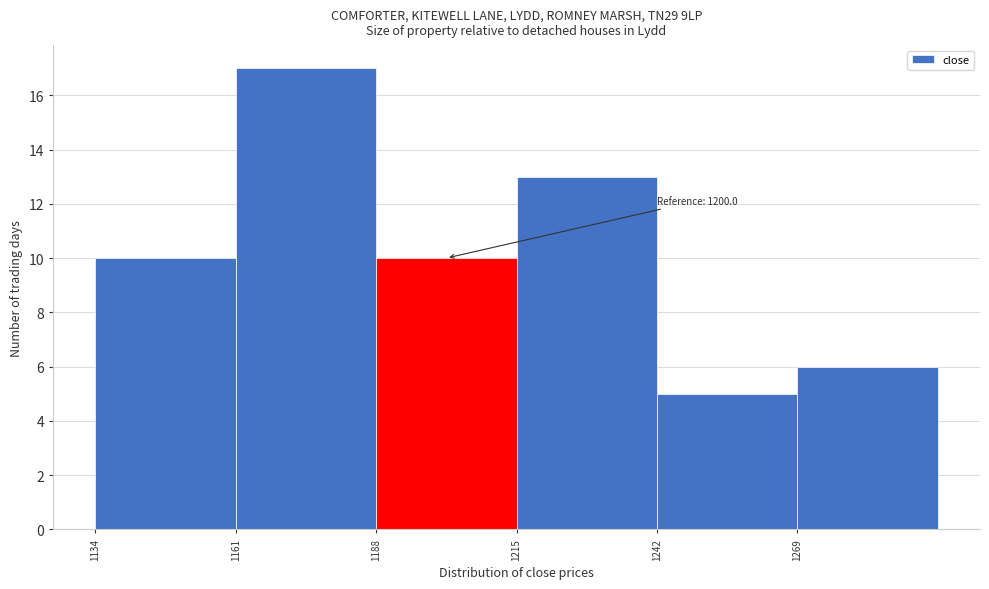

Which range on the x-axis has the tallest bar?

1161 to 1188